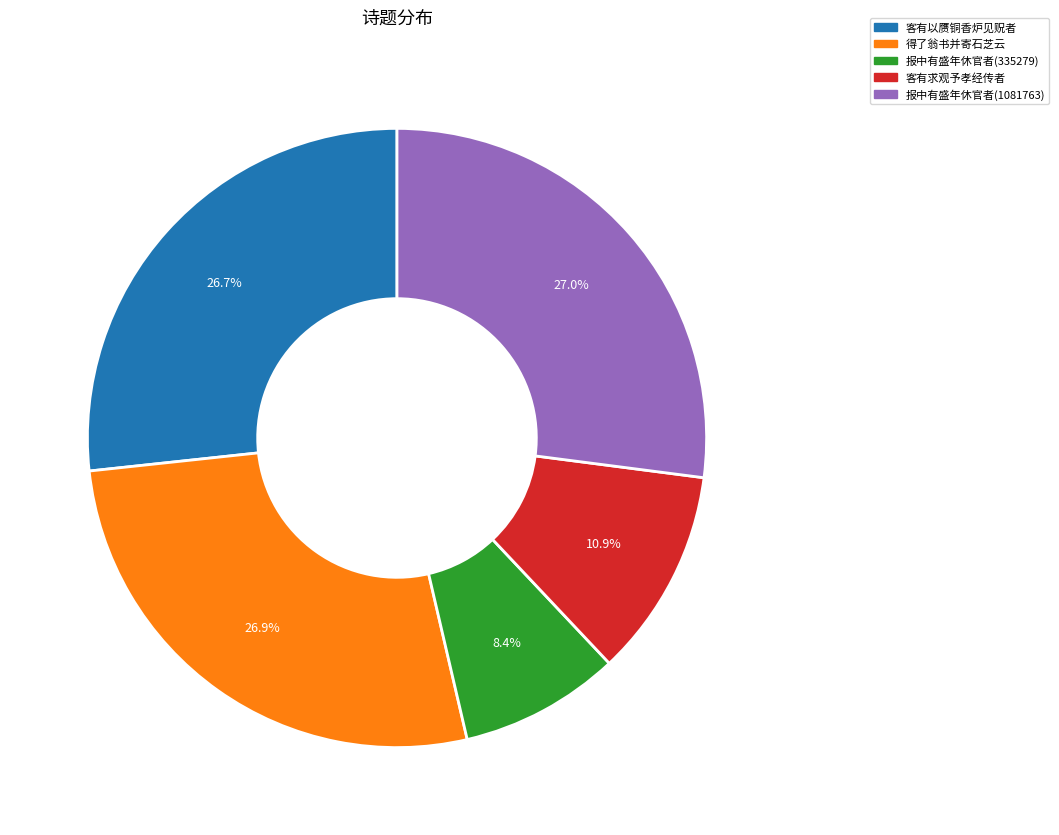

Is there a majority slice in this chart?

No